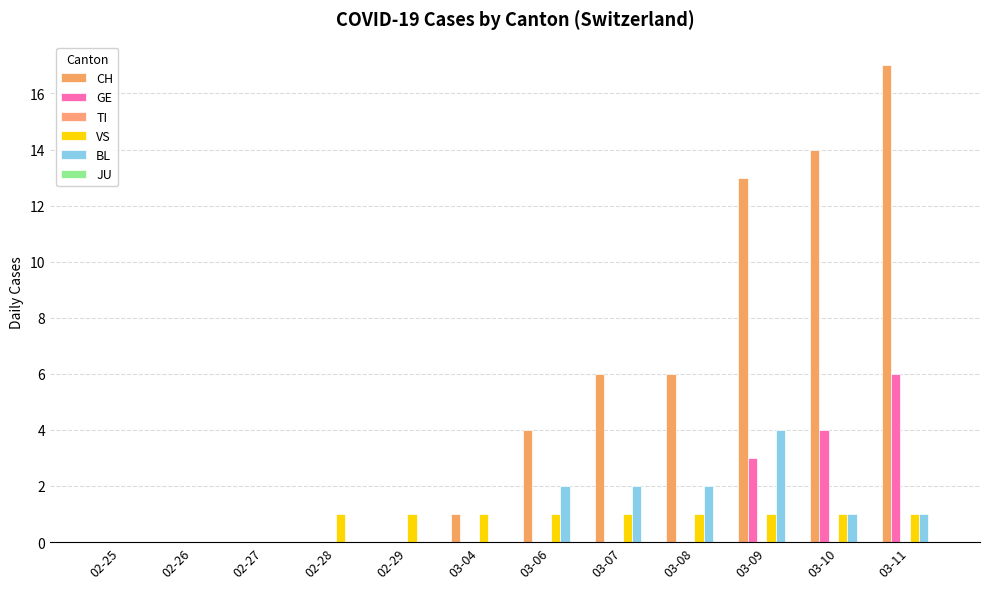

Does the chart contain stacked bars?

No